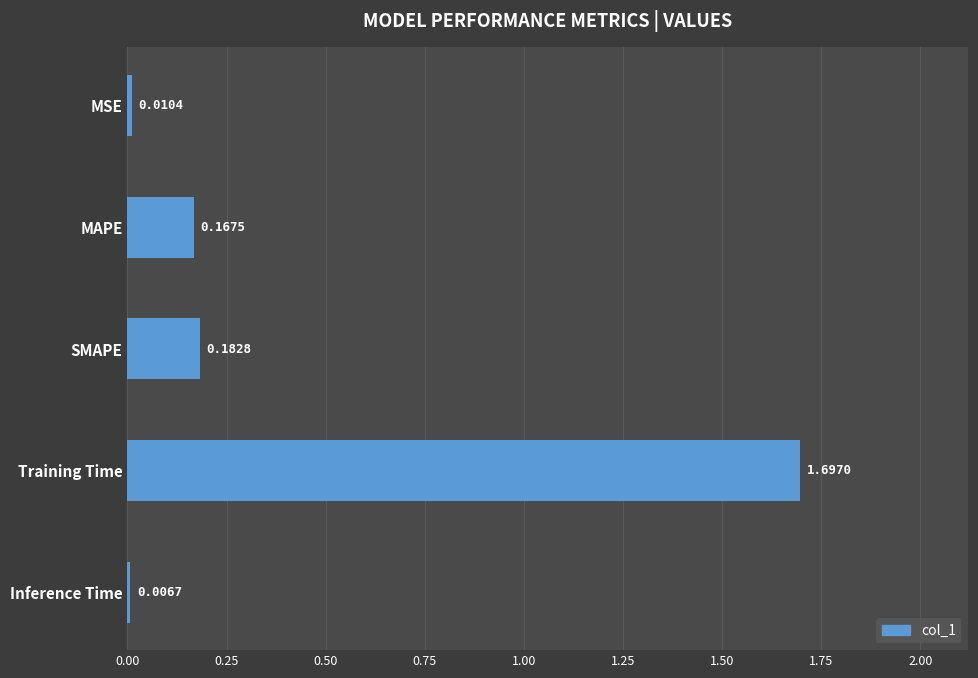

What is the change in value from MSE to MAPE?

+0.2